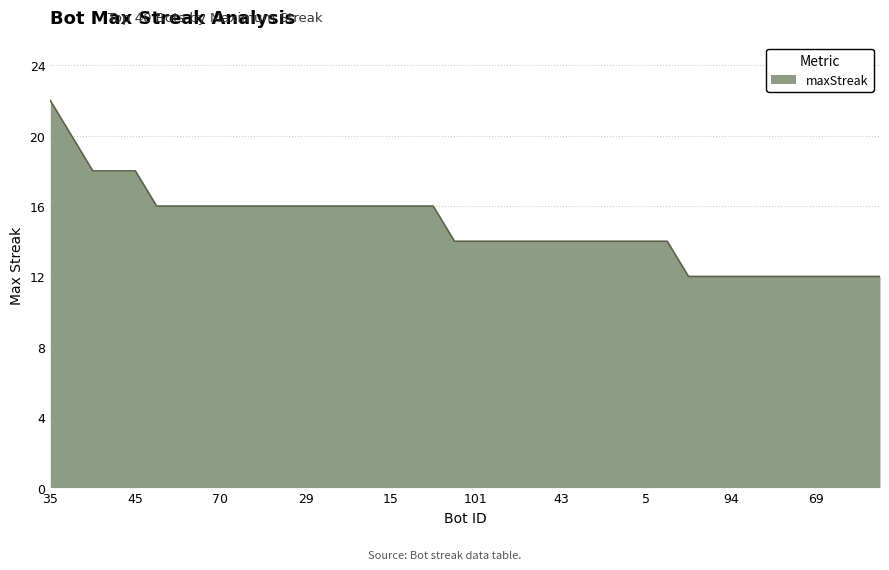

What is the greatest value displayed?

22